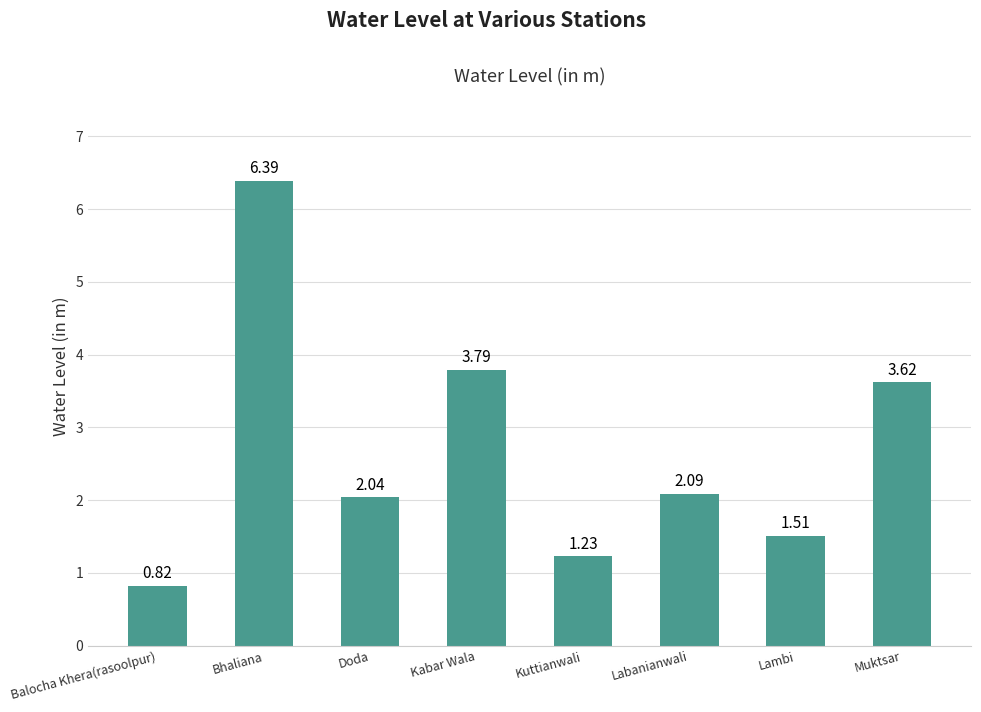

At which category does the chart reach its minimum across all series?

Balocha Khera(rasoolpur)